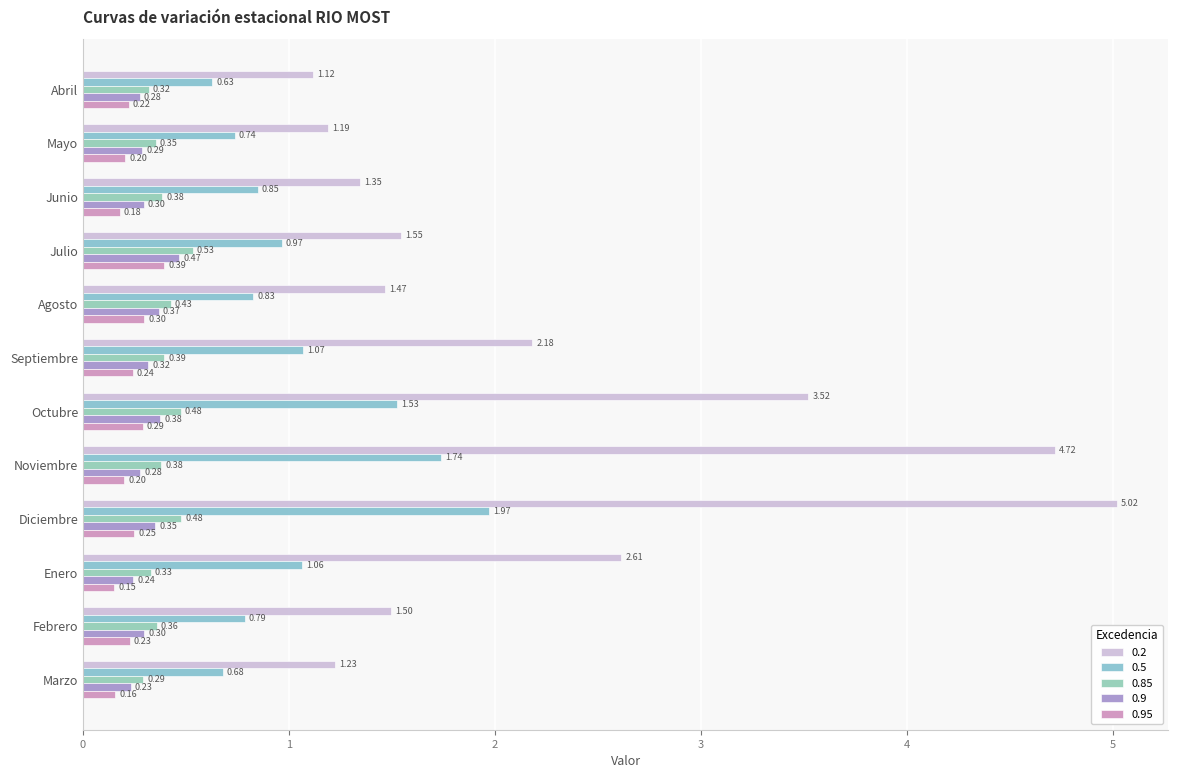

Reading left to right, extract all data points from this chart.

0.2: 1.1	1.2	1.3	1.5	1.5	2.2	3.5	4.7	5.0	2.6	1.5	1.2
0.5: 0.6	0.7	0.8	1.0	0.8	1.1	1.5	1.7	2.0	1.1	0.8	0.7
0.85: 0.3	0.4	0.4	0.5	0.4	0.4	0.5	0.4	0.5	0.3	0.4	0.3
0.9: 0.3	0.3	0.3	0.5	0.4	0.3	0.4	0.3	0.4	0.2	0.3	0.2
0.95: 0.2	0.2	0.2	0.4	0.3	0.2	0.3	0.2	0.2	0.2	0.2	0.2